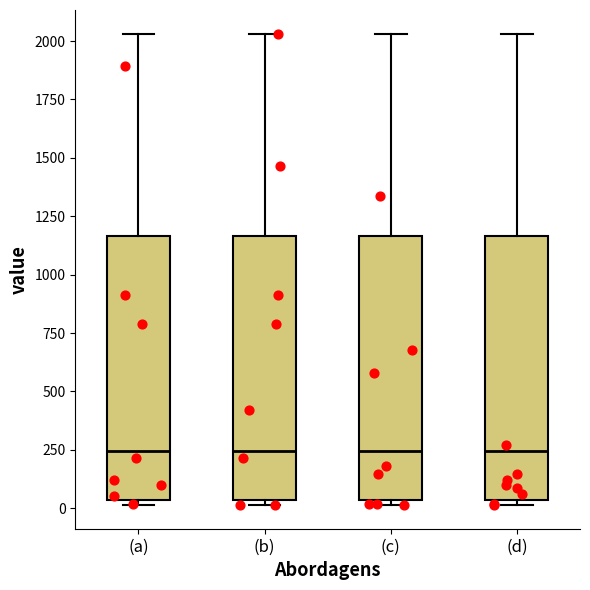

Reading left to right, transcribe this box plot: for each box, give where its median line is, the range the box spans, and where its two whiskers end, as read against the y-axis. The values are not printed on the chart, so give them approximately, as read against the axis.

(a): median 250, box 50 to 1150, whiskers 0 to 2050
(b): median 250, box 50 to 1150, whiskers 0 to 2050
(c): median 250, box 50 to 1150, whiskers 0 to 2050
(d): median 250, box 50 to 1150, whiskers 0 to 2050